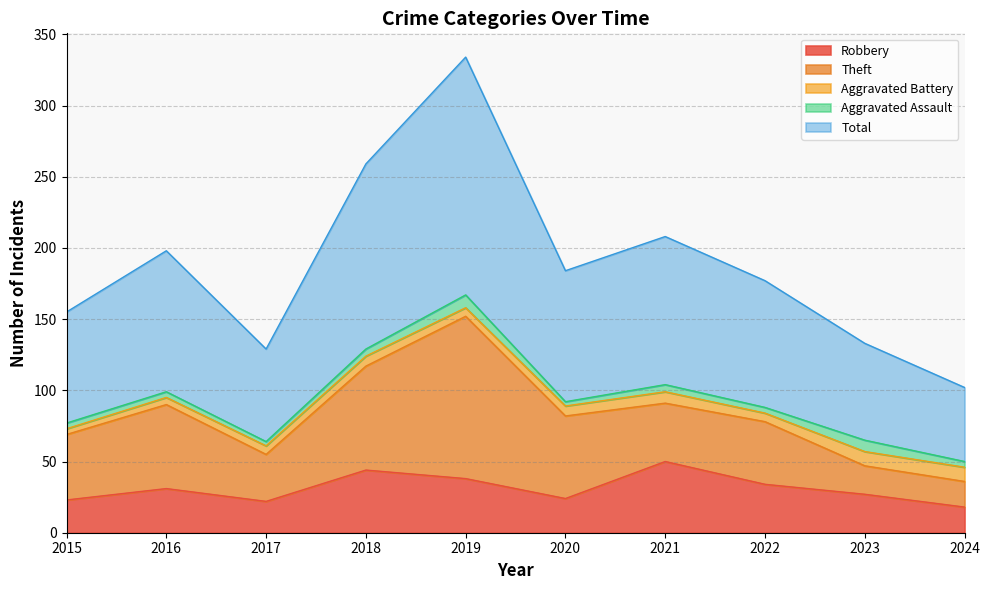

What is the spread (max minus min) of values at 2016?

95